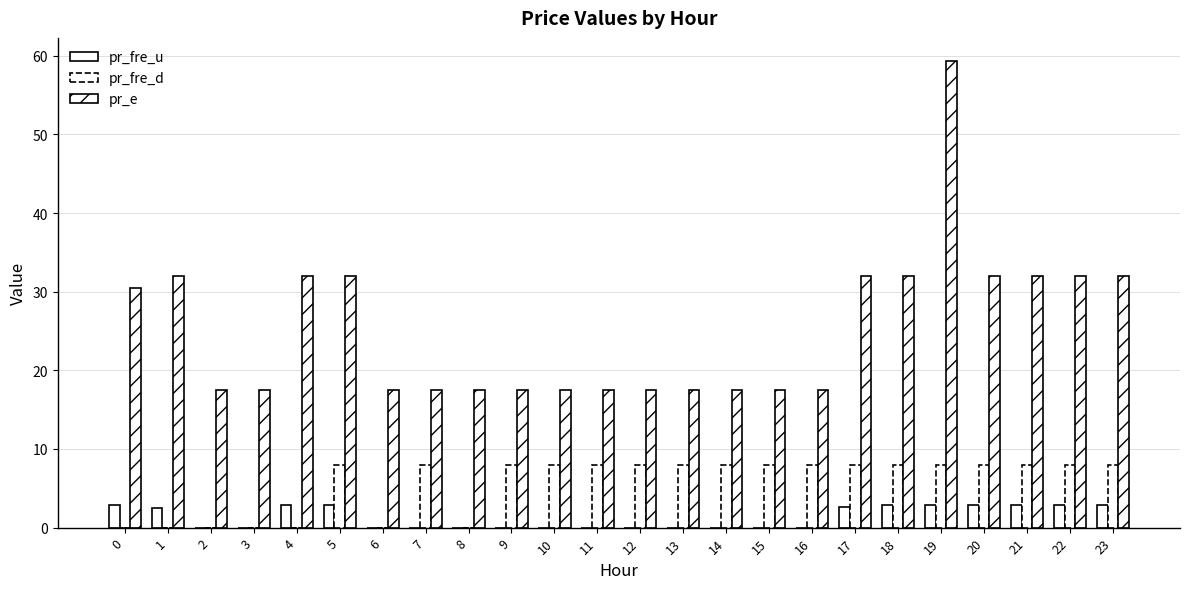

Between 10 and 11, which series saw the biggest shift?

pr_fre_u